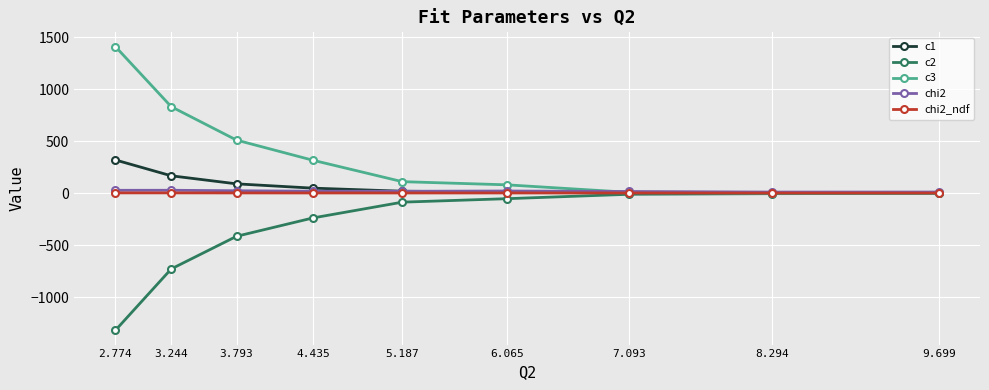

True or false: c2 has more than 2 points higher than both neighbors.

False